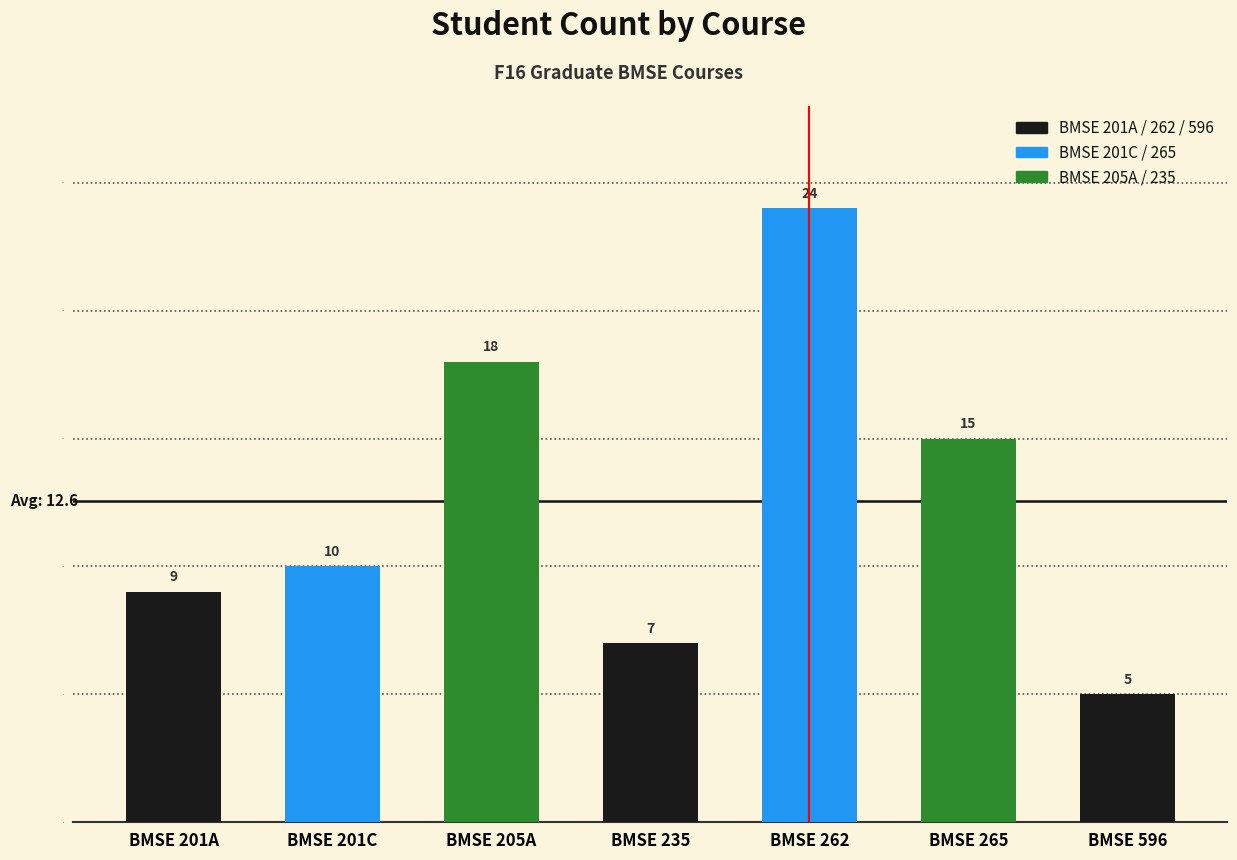

What is the change in value from BMSE 205A to BMSE 596?

-13